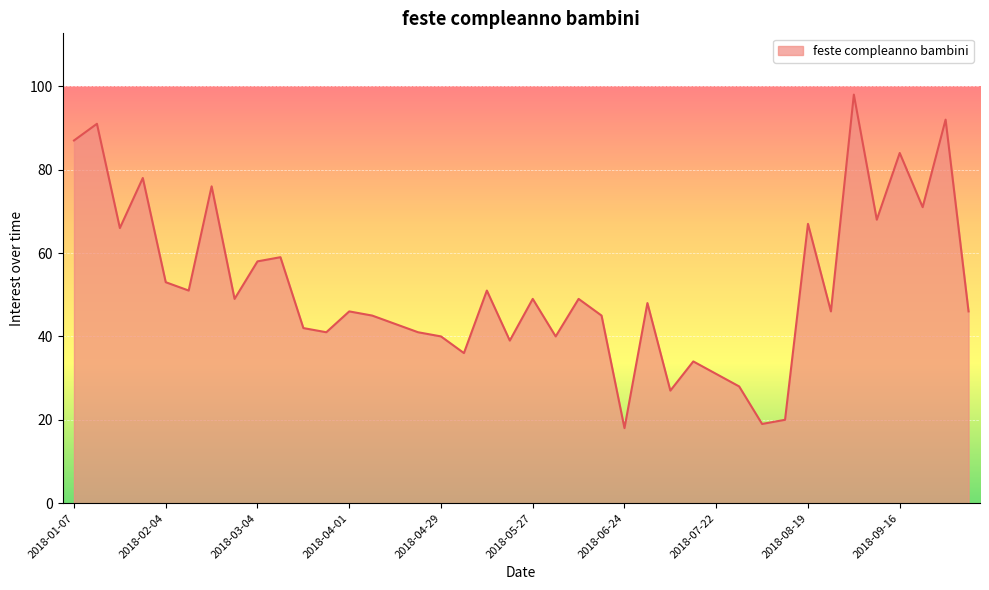

What is the minimum value shown in the chart?

18